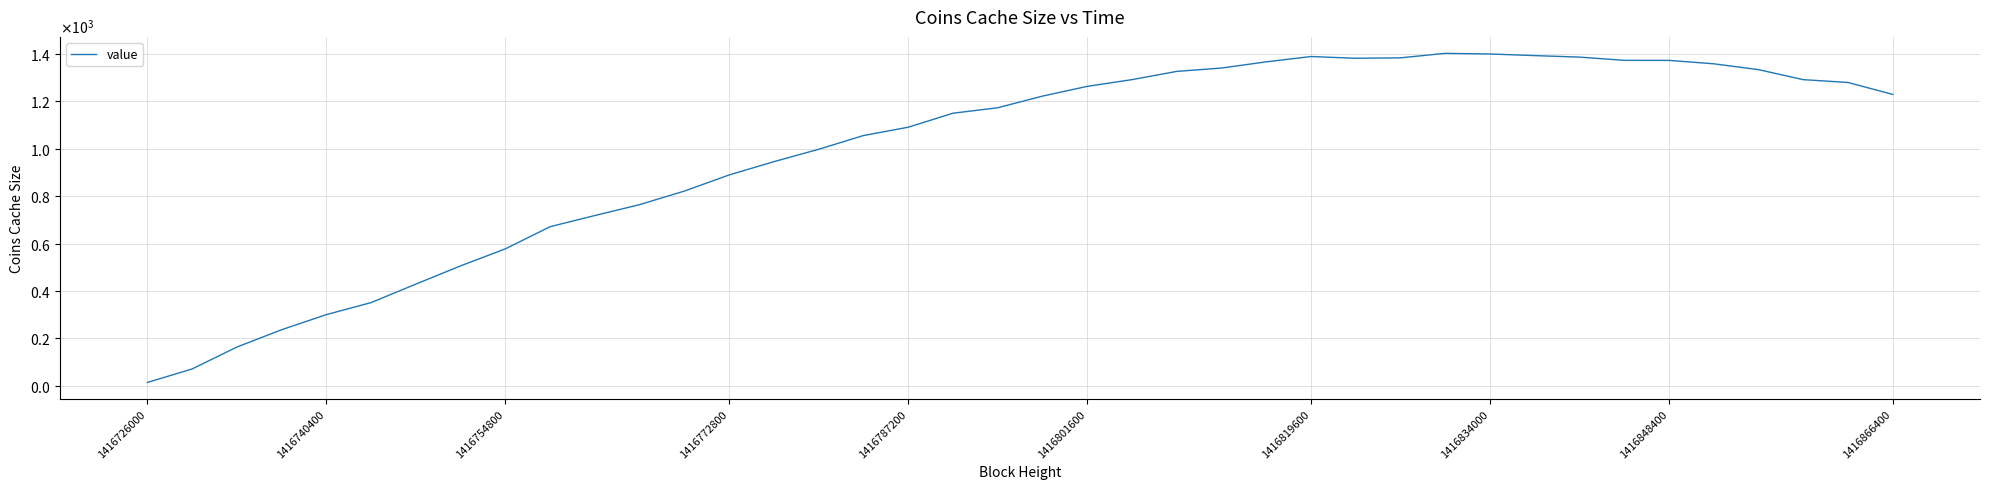

Is this an area chart (filled region under the line)?

No